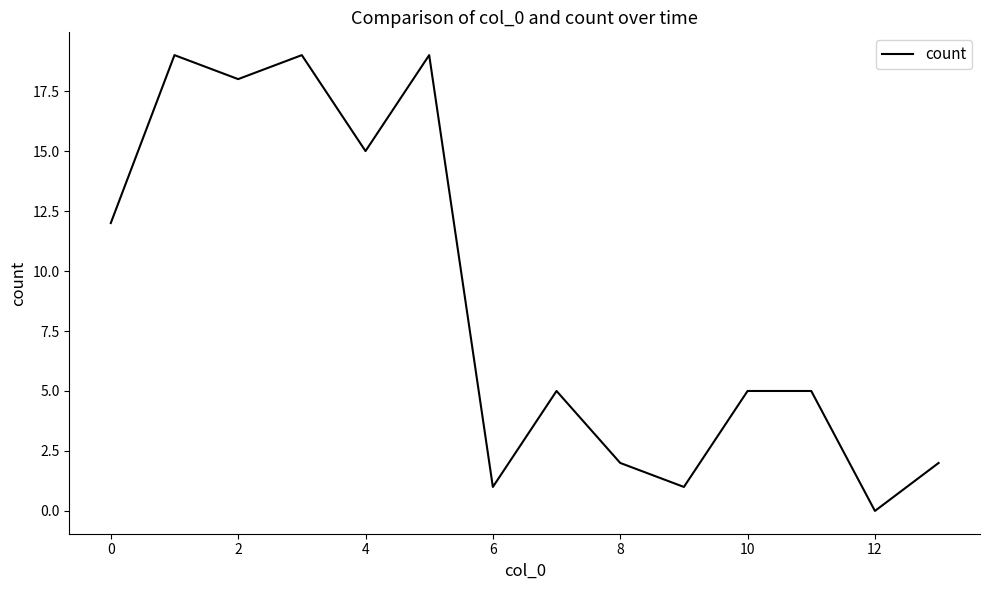

How many distinct data groups are displayed?

1